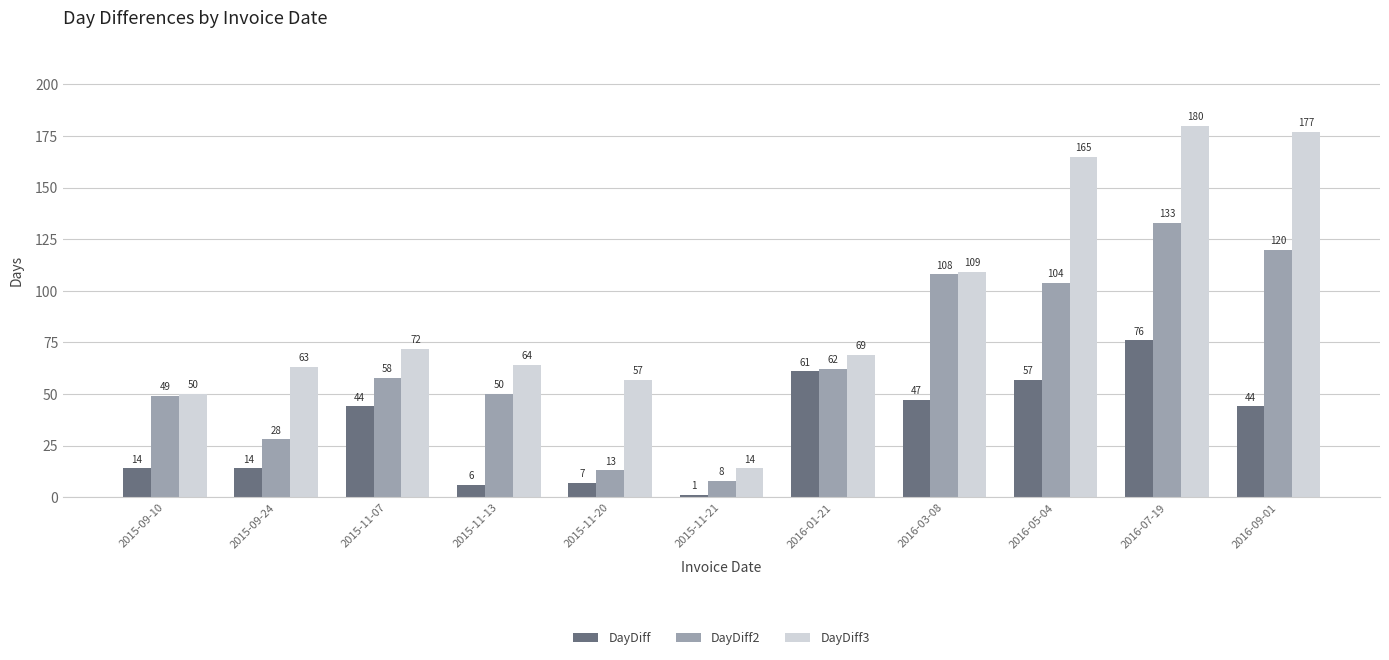

Is it true that DayDiff equals 14 at 2015-09-10?

True